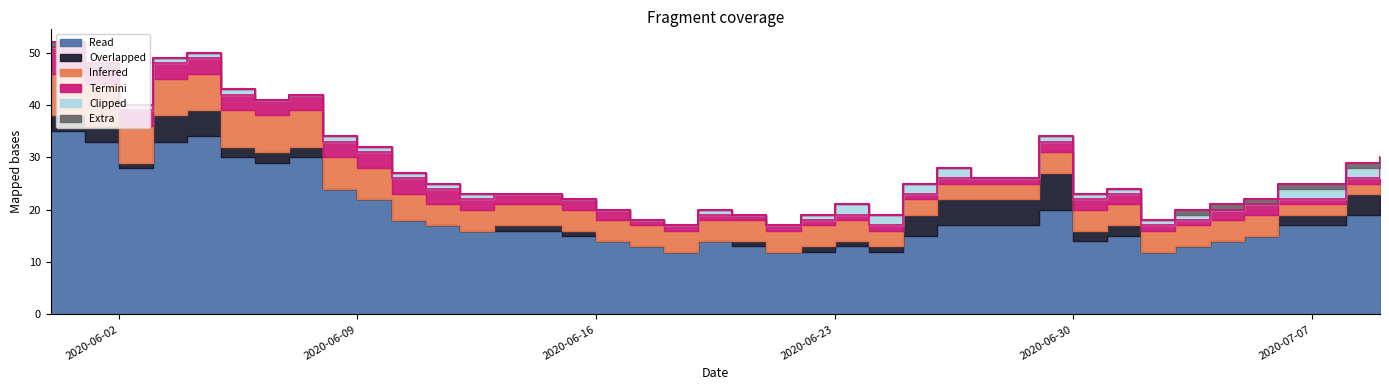

What position from the left is 2020-06-28?

29